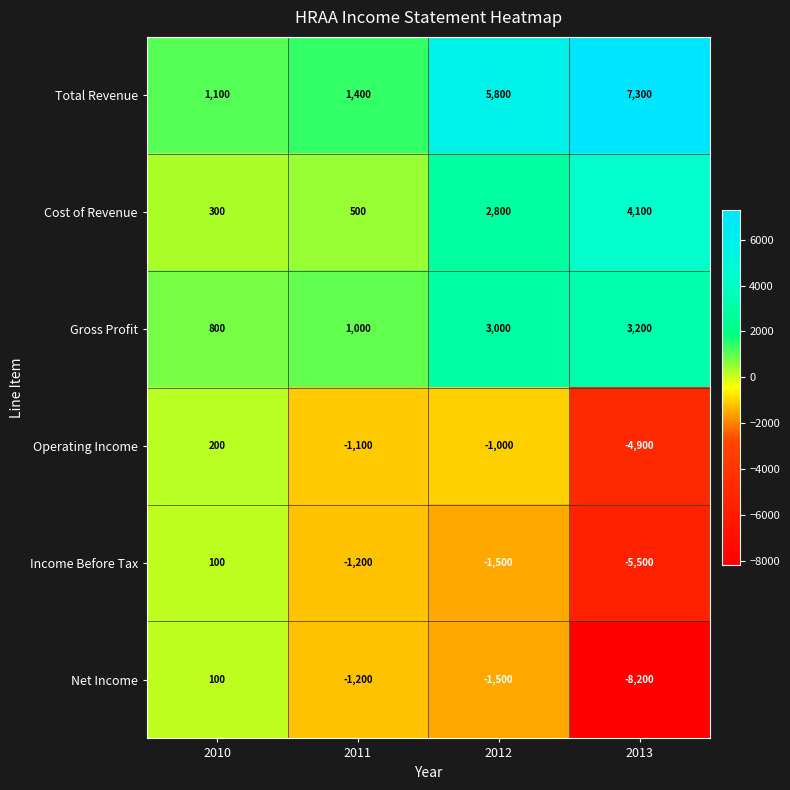

What is the difference between the maximum and second lowest values in the Net Income series?

1600